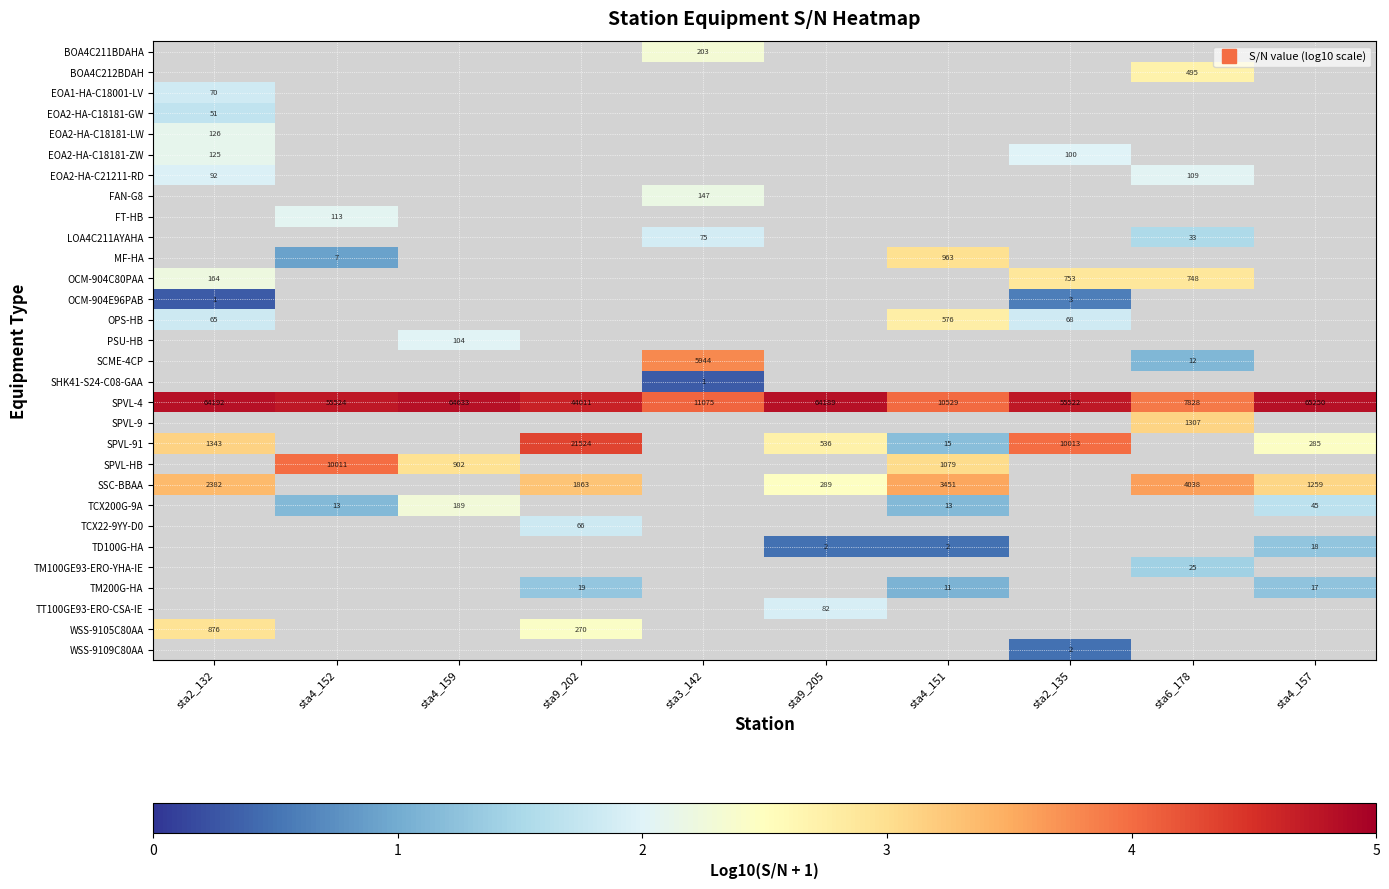

Which has a higher value, sta6_178 or sta3_142?

sta3_142